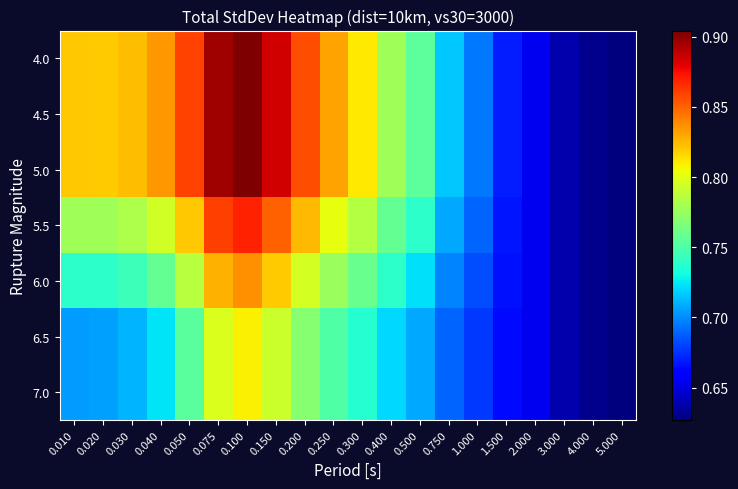

Reading left to right, list all the values displayed in this chart.

4.0: 0.010=0.8	0.020=0.8	0.030=0.8	0.040=0.8	0.050=0.9	0.075=0.9	0.100=0.9	0.150=0.9	0.200=0.9	0.250=0.8	0.300=0.8	0.400=0.8	0.500=0.8	0.750=0.7	1.000=0.7	1.500=0.7	2.000=0.7	3.000=0.6	4.000=0.6	5.000=0.6
4.5: 0.010=0.8	0.020=0.8	0.030=0.8	0.040=0.8	0.050=0.9	0.075=0.9	0.100=0.9	0.150=0.9	0.200=0.9	0.250=0.8	0.300=0.8	0.400=0.8	0.500=0.8	0.750=0.7	1.000=0.7	1.500=0.7	2.000=0.7	3.000=0.6	4.000=0.6	5.000=0.6
5.0: 0.010=0.8	0.020=0.8	0.030=0.8	0.040=0.8	0.050=0.9	0.075=0.9	0.100=0.9	0.150=0.9	0.200=0.9	0.250=0.8	0.300=0.8	0.400=0.8	0.500=0.8	0.750=0.7	1.000=0.7	1.500=0.7	2.000=0.7	3.000=0.6	4.000=0.6	5.000=0.6
5.5: 0.010=0.8	0.020=0.8	0.030=0.8	0.040=0.8	0.050=0.8	0.075=0.9	0.100=0.9	0.150=0.9	0.200=0.8	0.250=0.8	0.300=0.8	0.400=0.8	0.500=0.7	0.750=0.7	1.000=0.7	1.500=0.7	2.000=0.7	3.000=0.6	4.000=0.6	5.000=0.6
6.0: 0.010=0.7	0.020=0.7	0.030=0.7	0.040=0.8	0.050=0.8	0.075=0.8	0.100=0.8	0.150=0.8	0.200=0.8	0.250=0.8	0.300=0.8	0.400=0.7	0.500=0.7	0.750=0.7	1.000=0.7	1.500=0.7	2.000=0.7	3.000=0.6	4.000=0.6	5.000=0.6
6.5: 0.010=0.7	0.020=0.7	0.030=0.7	0.040=0.7	0.050=0.8	0.075=0.8	0.100=0.8	0.150=0.8	0.200=0.8	0.250=0.8	0.300=0.7	0.400=0.7	0.500=0.7	0.750=0.7	1.000=0.7	1.500=0.7	2.000=0.7	3.000=0.6	4.000=0.6	5.000=0.6
7.0: 0.010=0.7	0.020=0.7	0.030=0.7	0.040=0.7	0.050=0.8	0.075=0.8	0.100=0.8	0.150=0.8	0.200=0.8	0.250=0.8	0.300=0.7	0.400=0.7	0.500=0.7	0.750=0.7	1.000=0.7	1.500=0.7	2.000=0.7	3.000=0.6	4.000=0.6	5.000=0.6